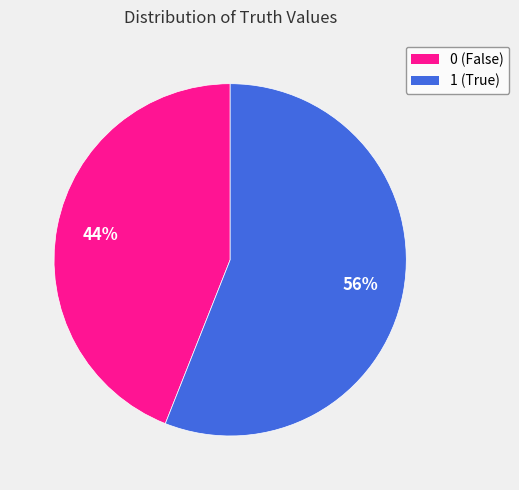

Rank the categories by value from highest to lowest.

1, 0